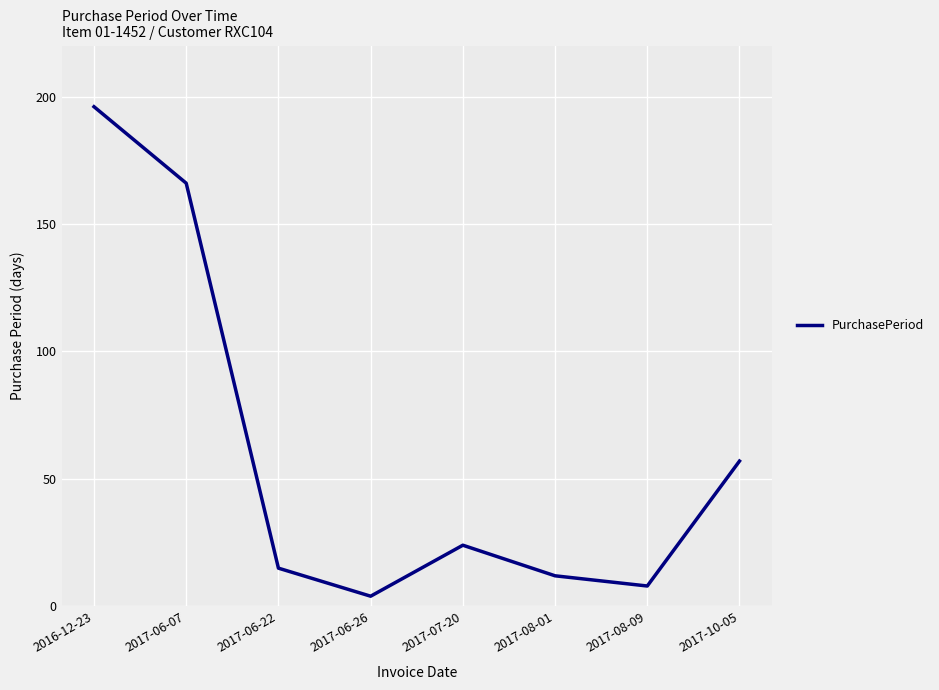

Where is the first local minimum?

2017-06-26